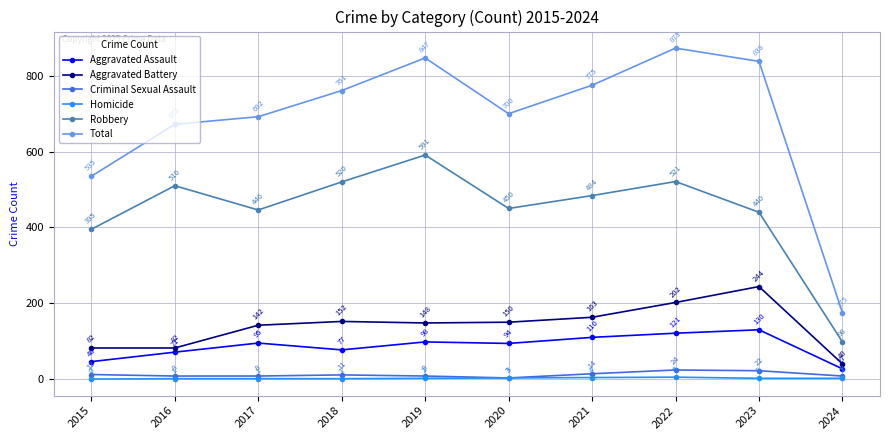

True or false: Aggravated Assault has a value of 38 at 2023.

False